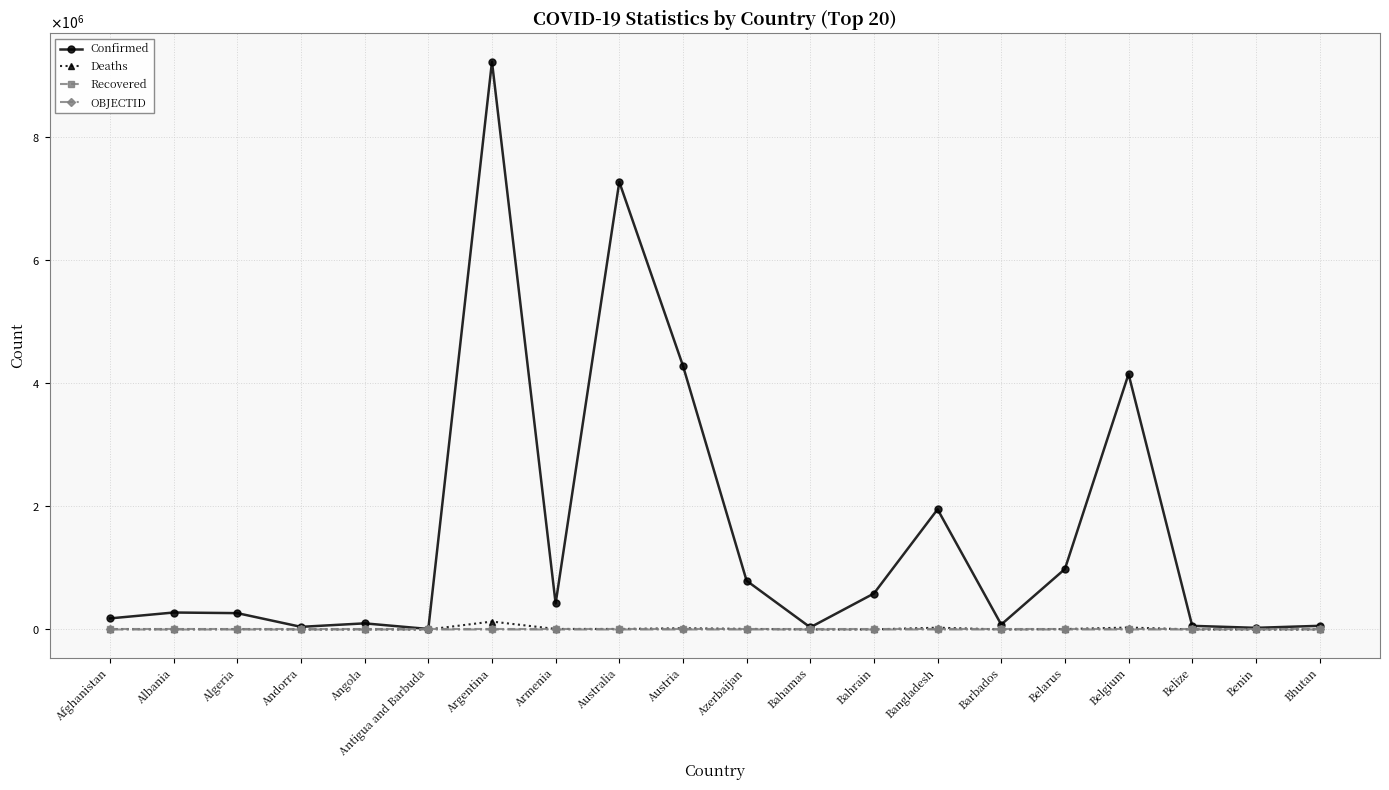

At how many categories does at least one series exceed 2803559?

4